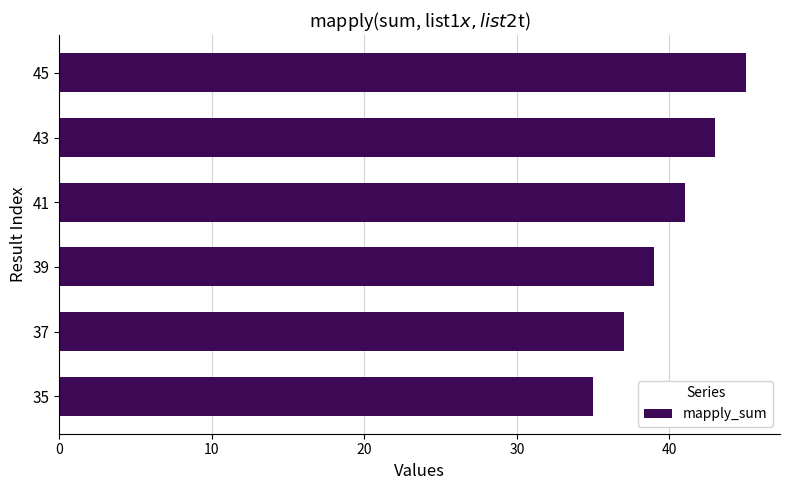

Is it true that the value at 35 is 35?

True